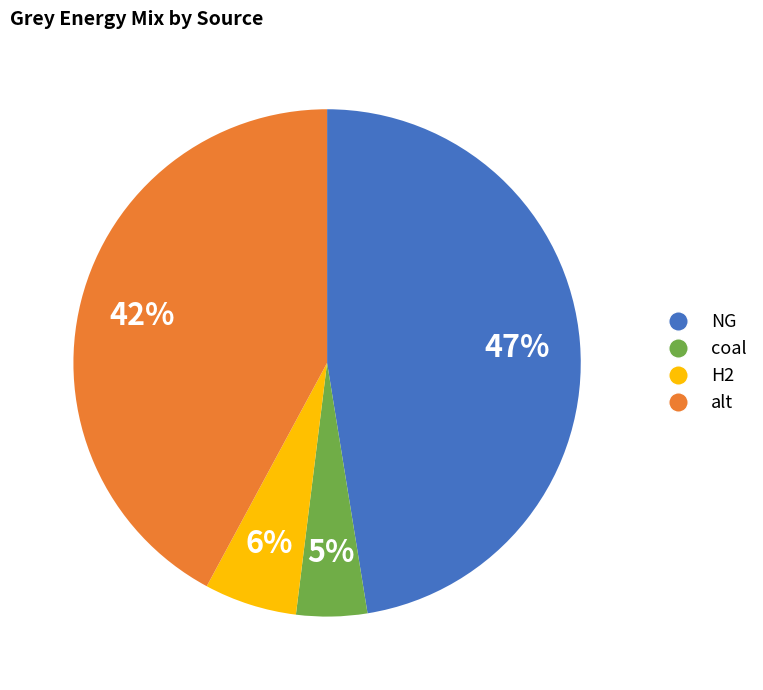

Is there a majority slice in this chart?

No